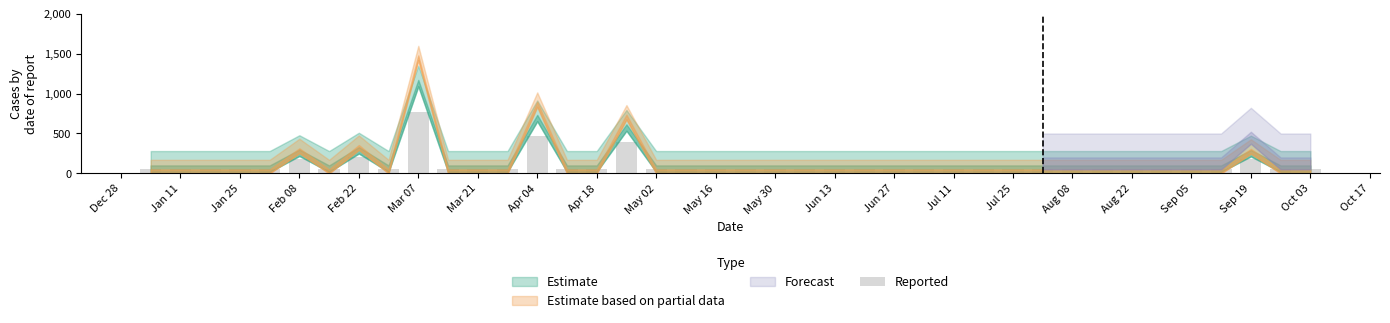

How many categories are shown in the chart?

40